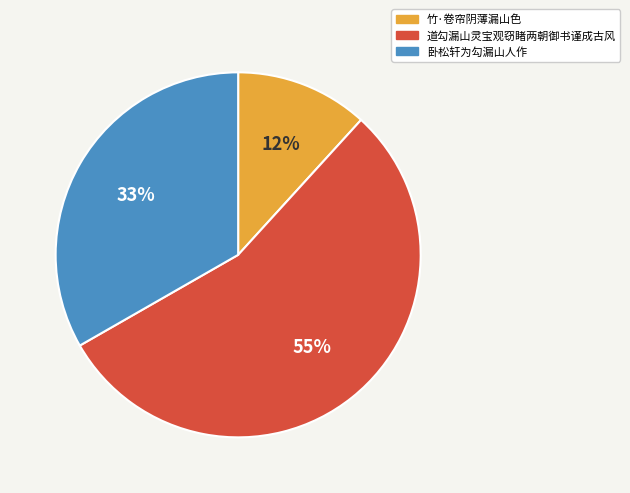

To the nearest percent, what is the combined percentage of 竹·卷帘阴薄漏山色 and 道勾漏山灵宝观窃睹两朝御书谨成古风?

67%